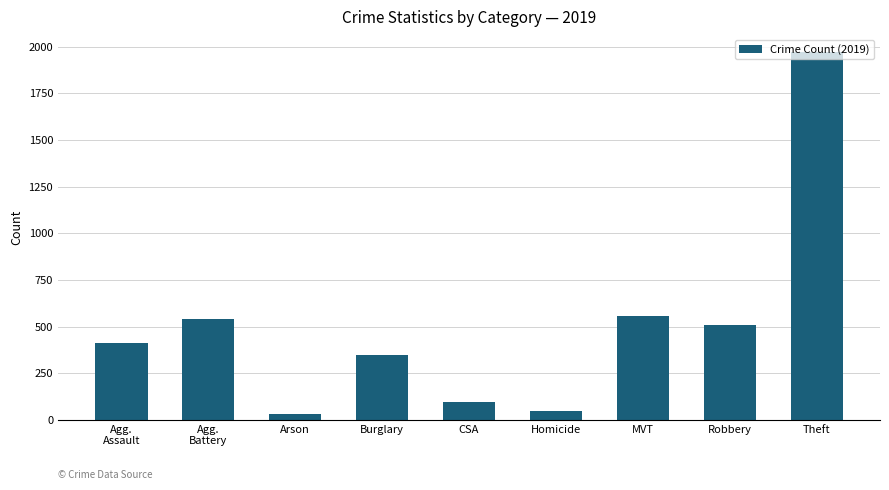

What position from the left is Homicide?

6